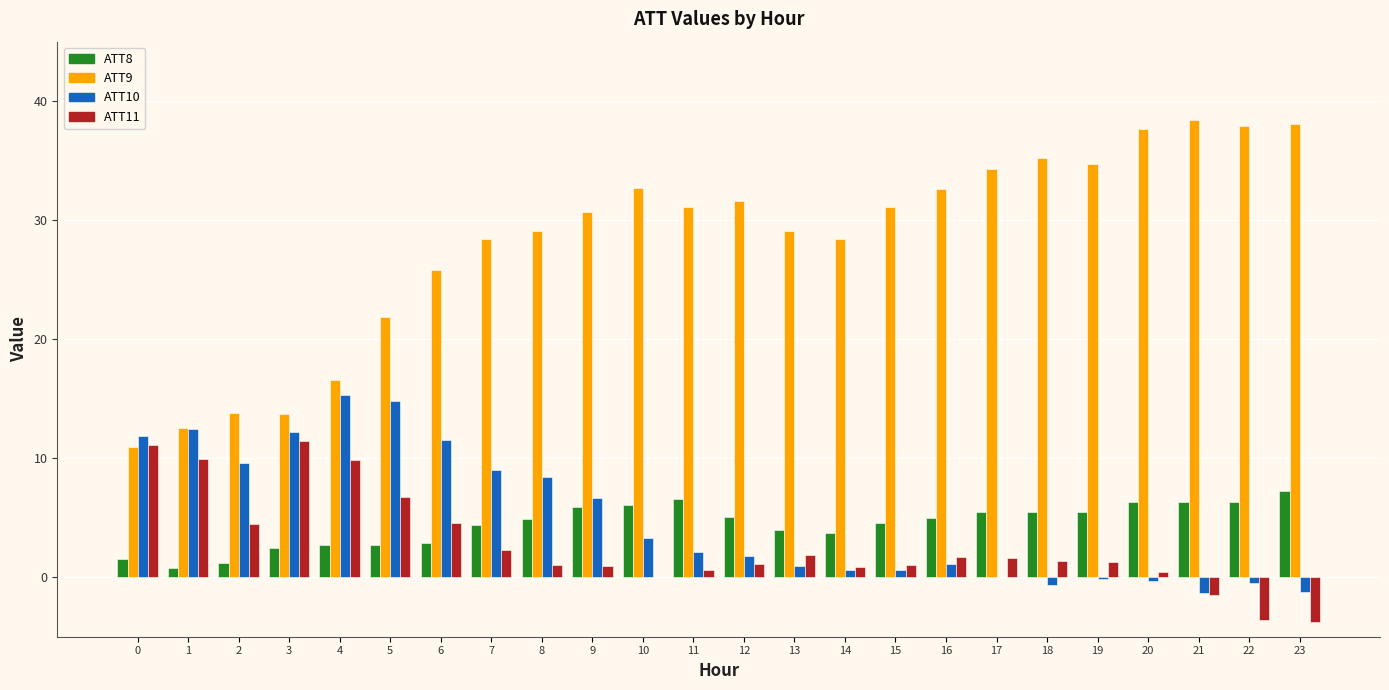

What is the greatest value displayed?

38.4